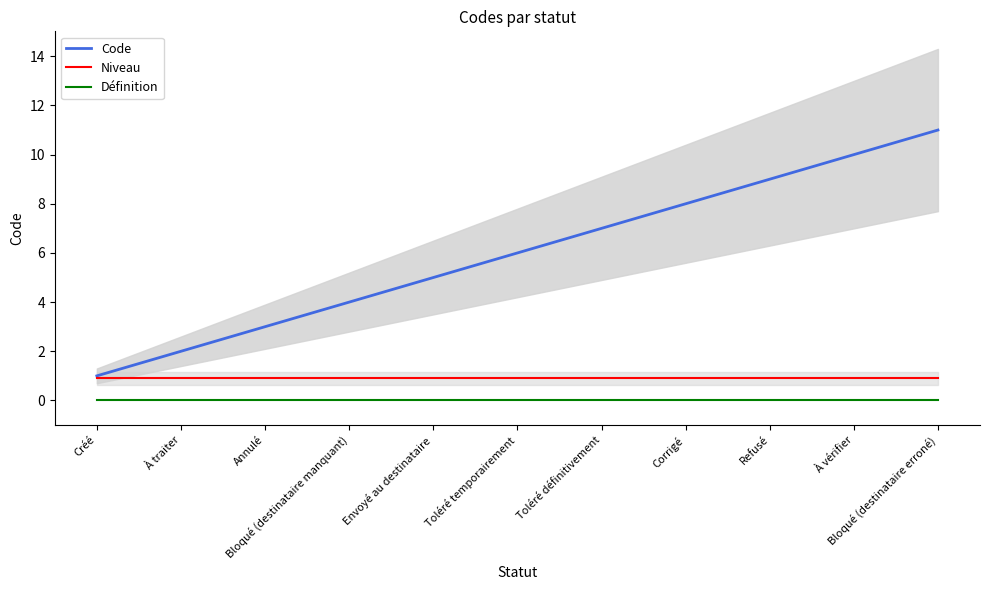

True or false: Code and Définition cross at least once.

False